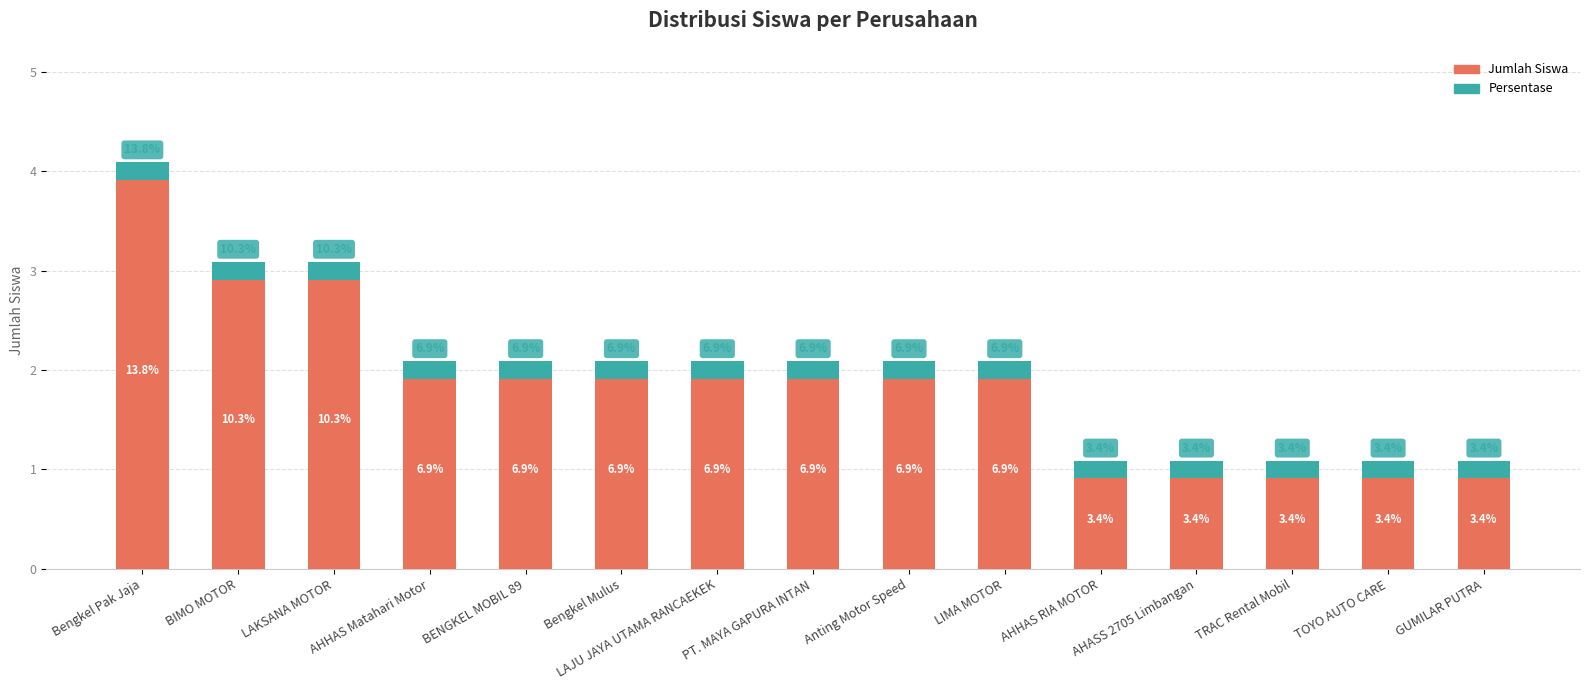

Reading left to right, list all the values displayed in this chart.

4	3	3	2	2	2	2	2	2	2	1	1	1	1	1